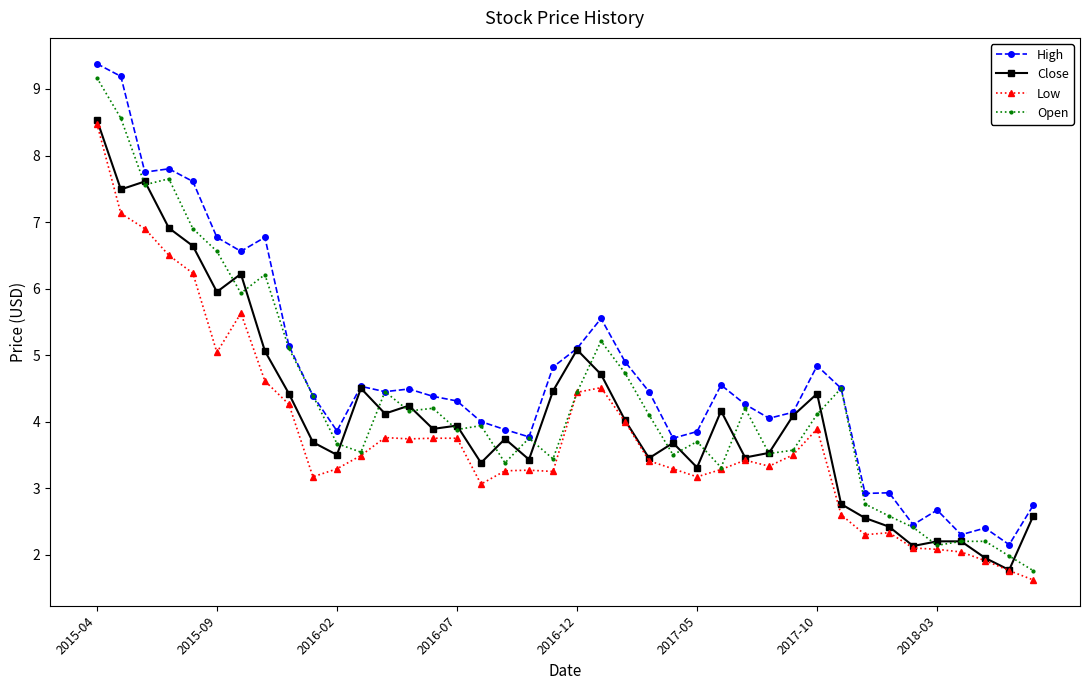

What is the lowest value of the Close series?

1.8